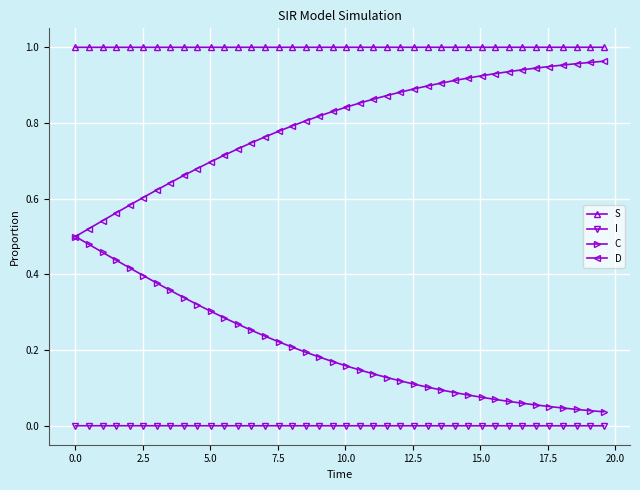

At how many categories does at least one series exceed 0?

40